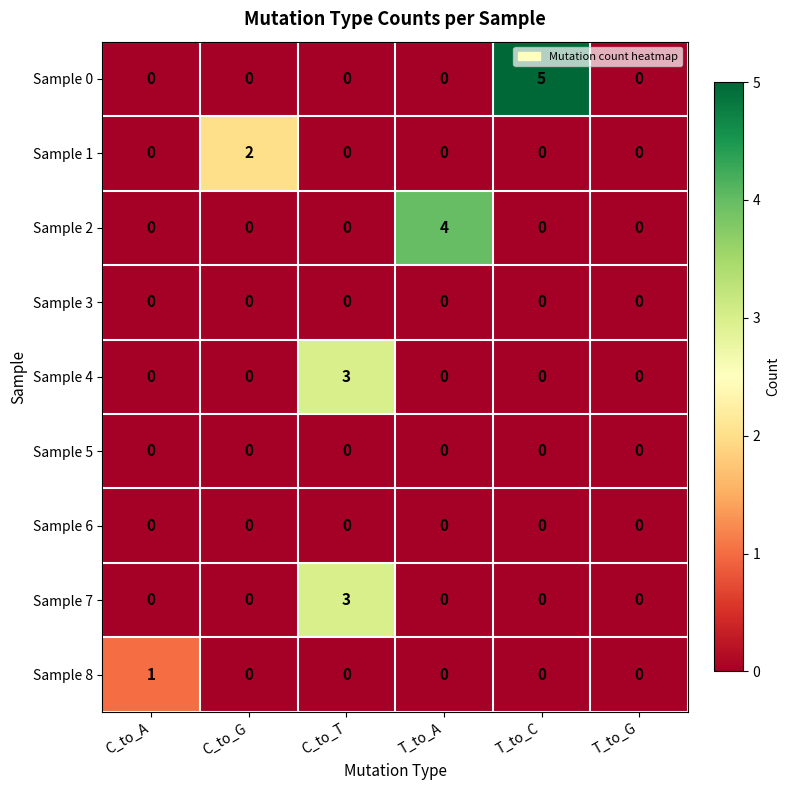

What is the maximum value shown in the chart?

5